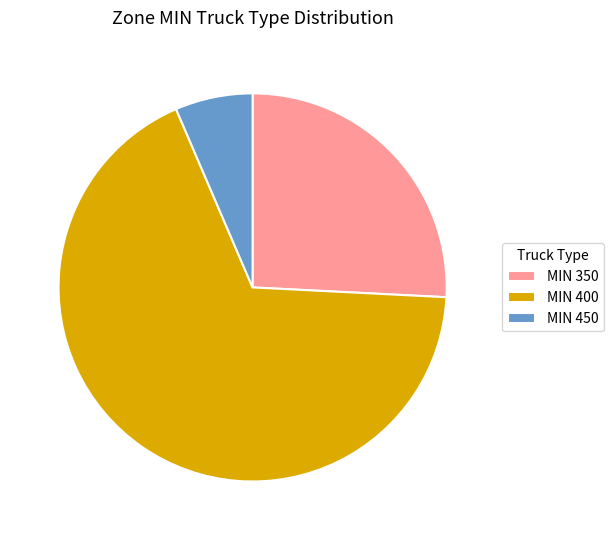

Is it true that MIN 400 is 68% of the pie?

True